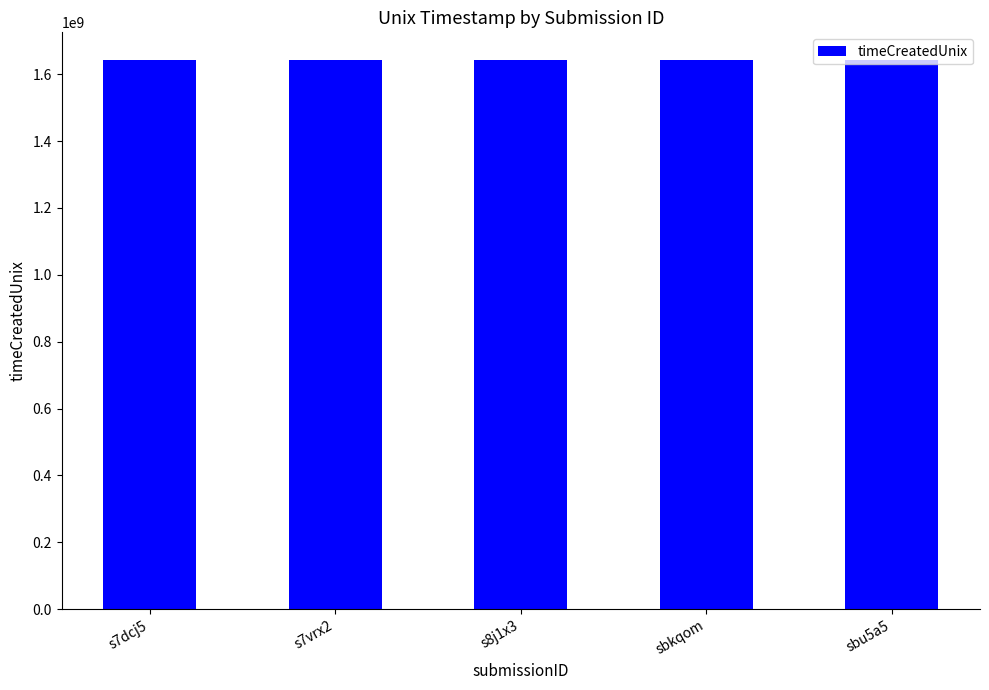

What is the difference between the maximum and second lowest values?

438043